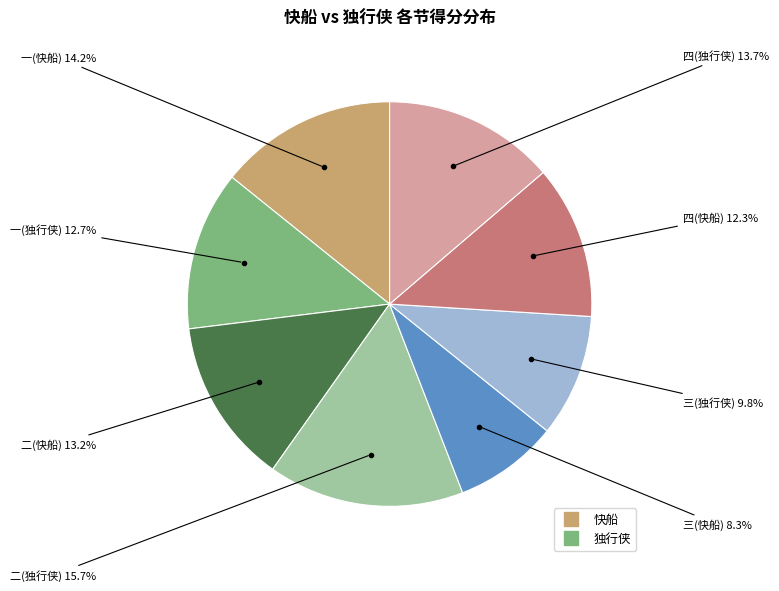

Is there any slice that represents more than half of the pie?

No